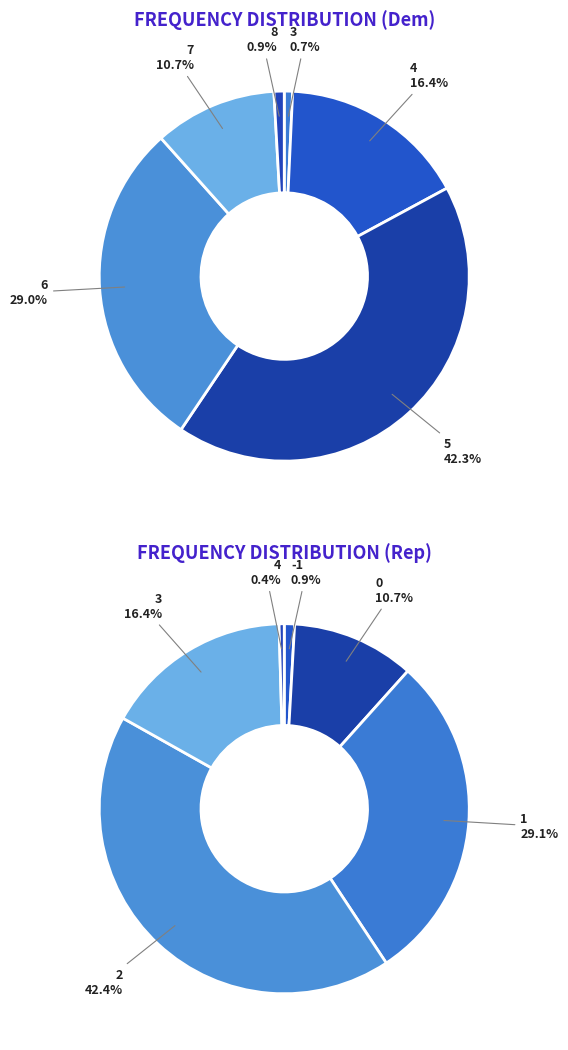

Rank the categories by value from lowest to highest.

3, 8, 7, 4, 6, 5